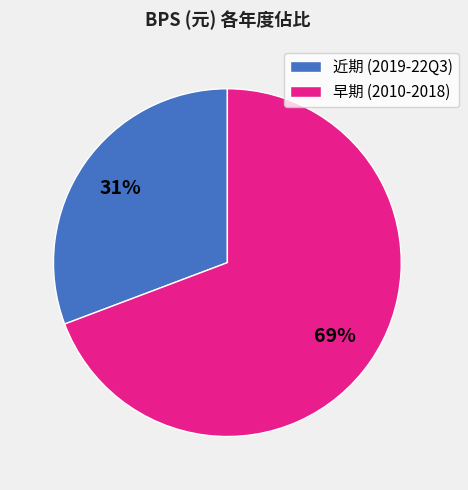

Which has a higher value, 早期 (2010-2018) or 近期 (2019-22Q3)?

早期 (2010-2018)